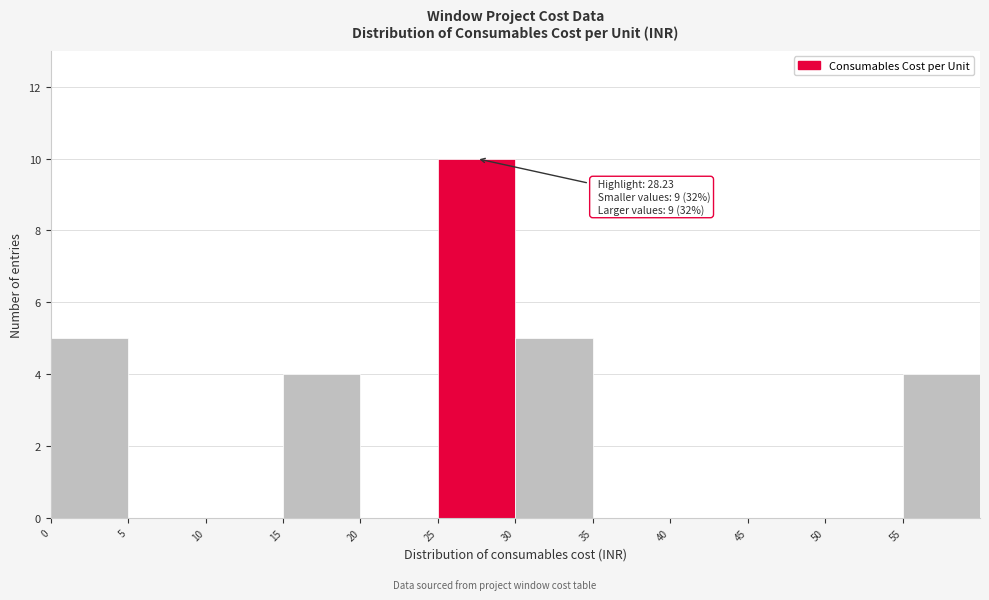

Over which range of the x-axis is the bar tallest?

25 to 30